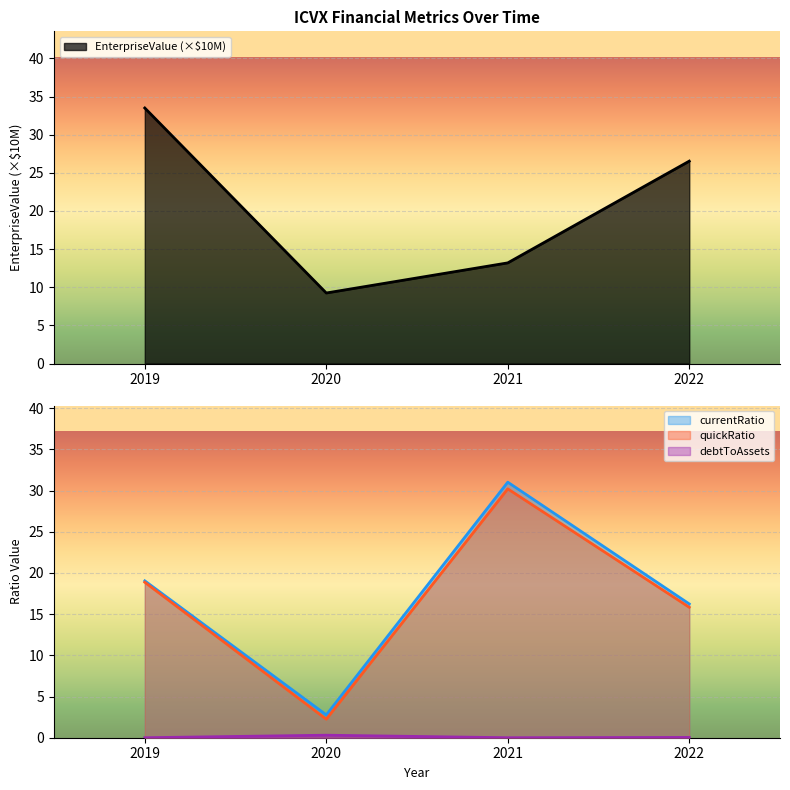

At which label does EnterpriseValue first exceed 26?

2019